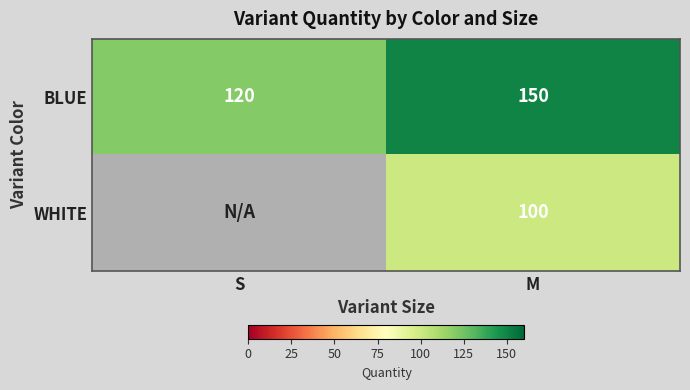

What is the sum of all BLUE values?

270